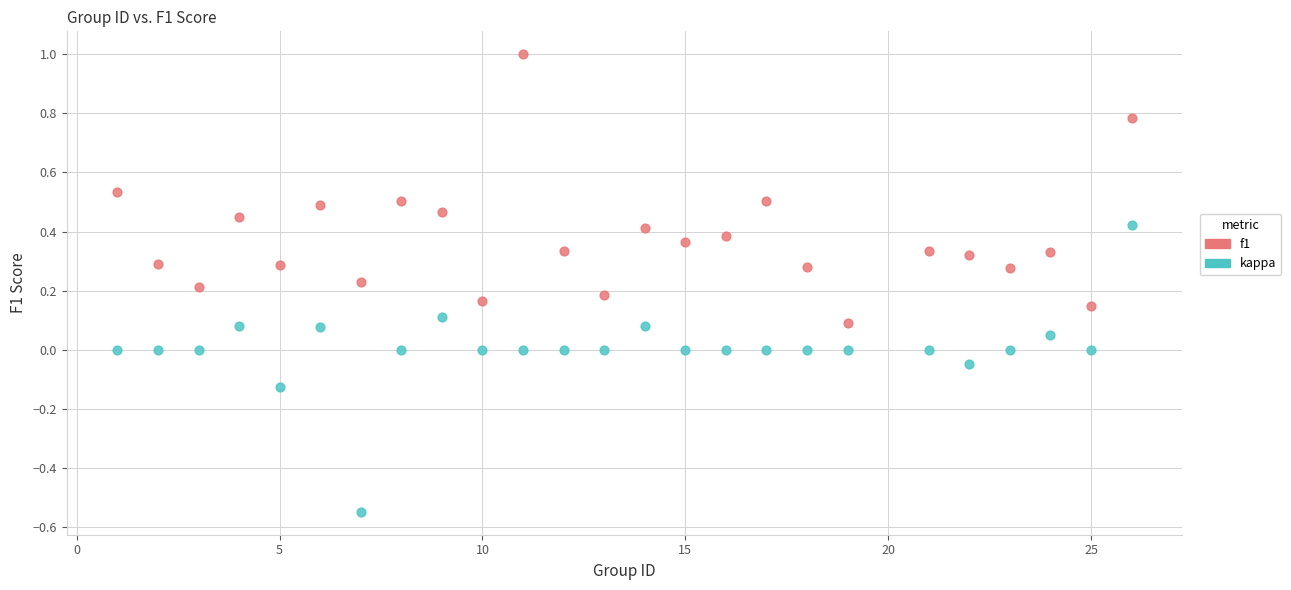

Across all data points, what is the range of Y values (max minus min)?

1.5